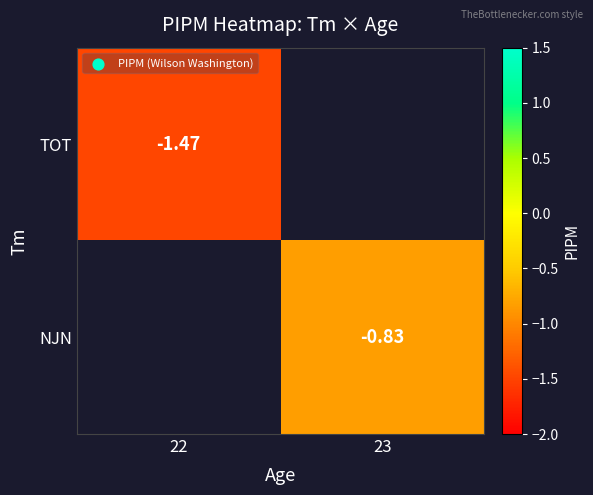

Is the value of NJN at 23 greater than the value of TOT at 22?

Yes